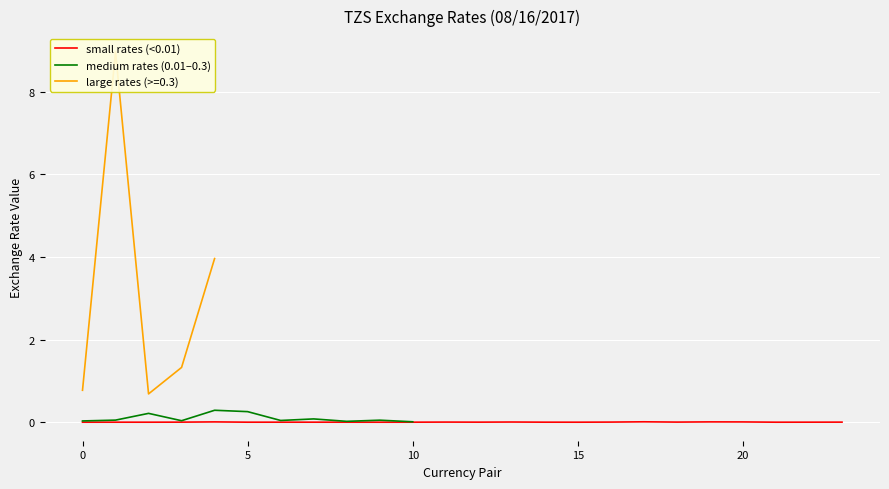

Does the chart display data point markers on the line(s)?

No